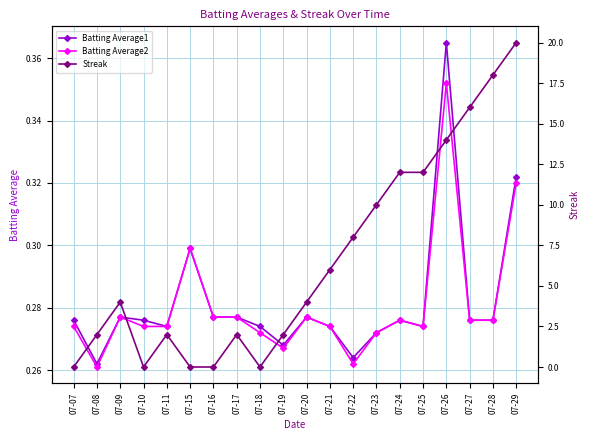

What is the difference between the maximum and second lowest values in the Batting Average2 series?

0.1